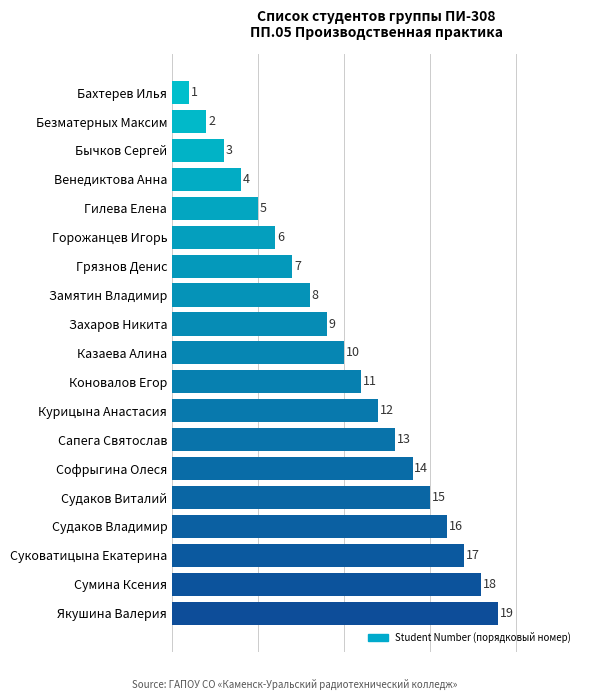

The value at Бычков Сергей is 4. True or false?

False